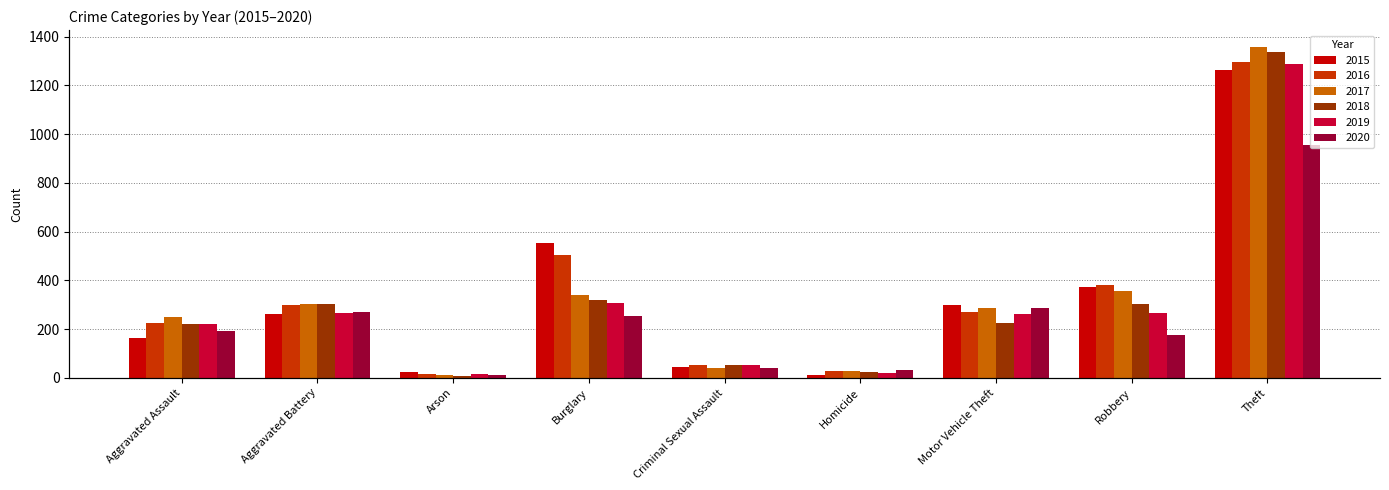

Read the 2016 value at Criminal Sexual Assault.

51